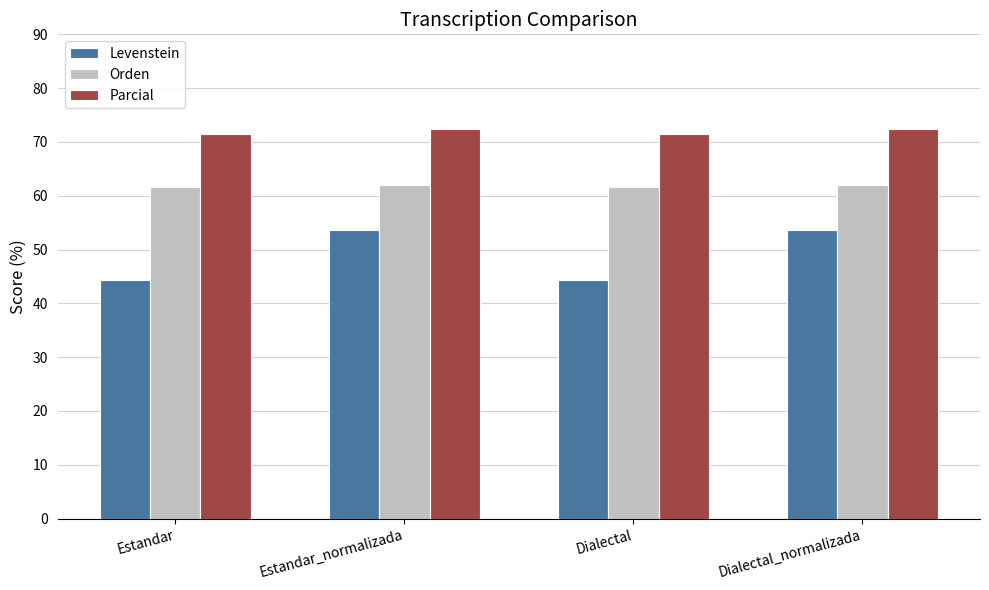

Rank the series by their maximum value, from highest to lowest.

Parcial, Orden, Levenstein